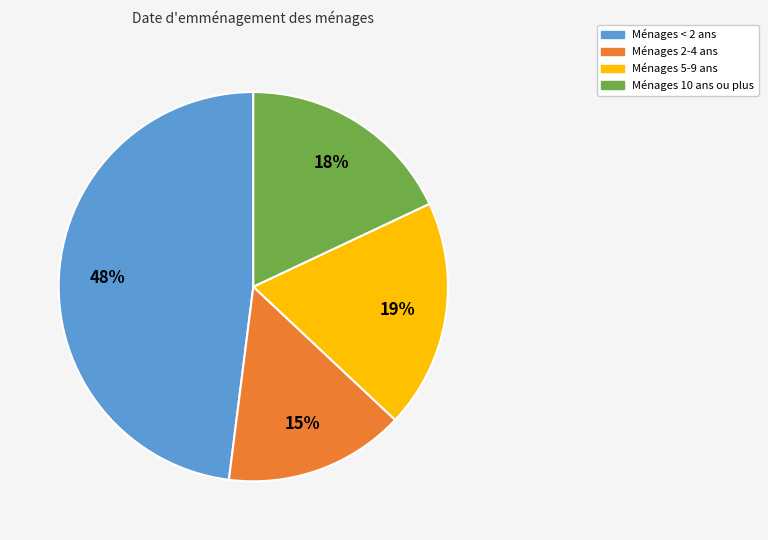

Is there any slice that represents more than half of the pie?

No